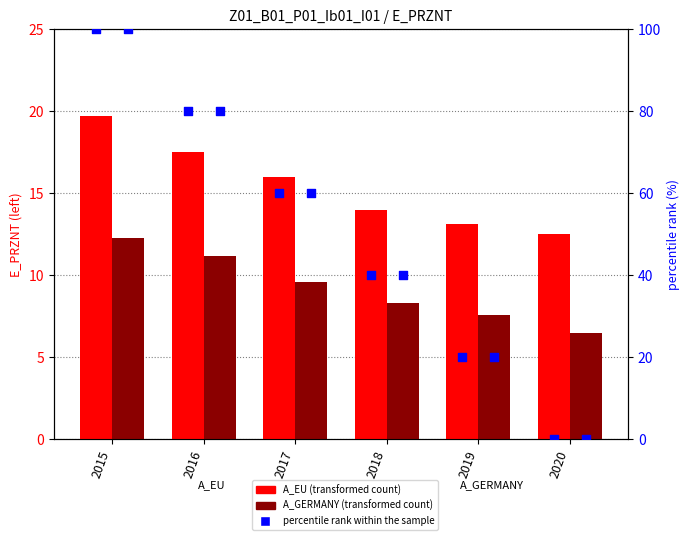

At how many categories does at least one series exceed 58?

3